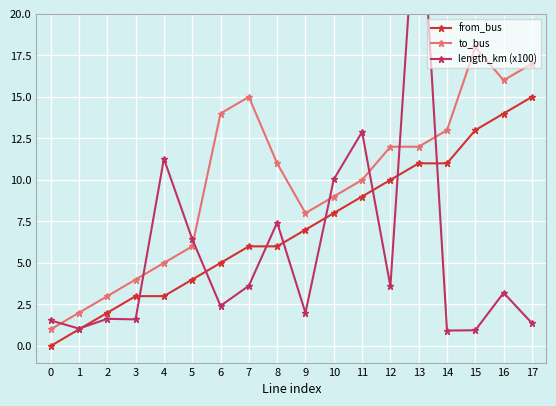

The length_km (x100) series shows 9.6 at 13. True or false?

False